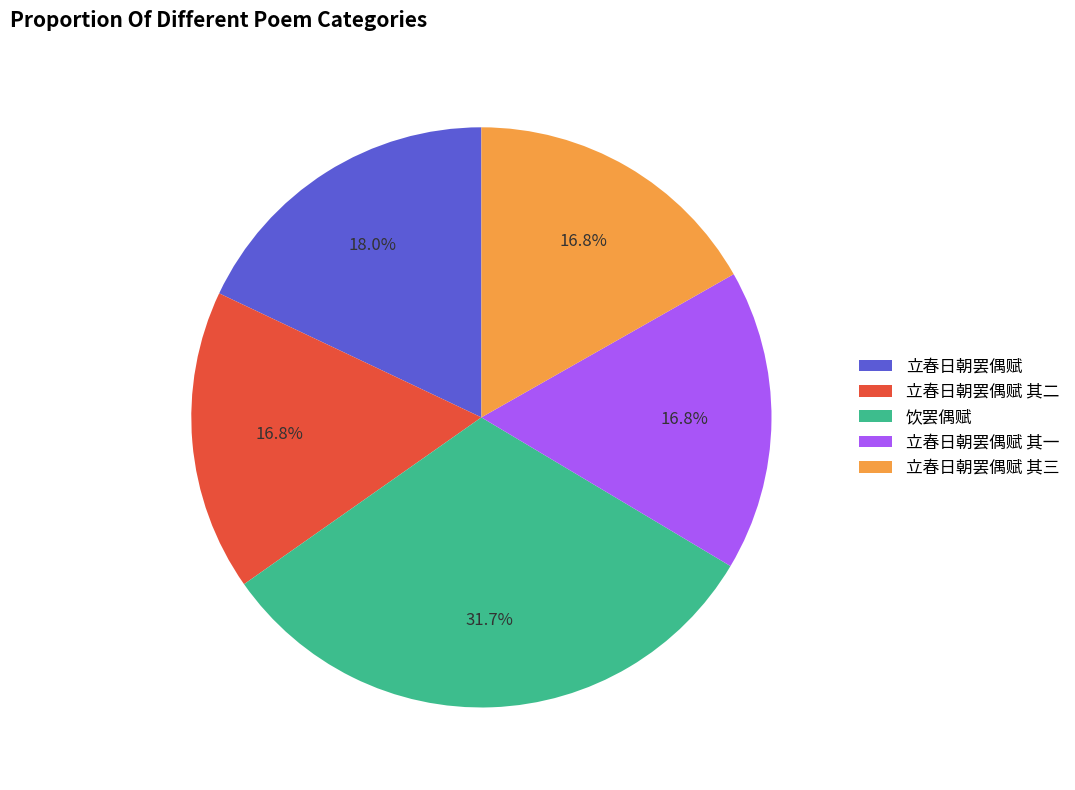

What is the largest slice in the pie chart?

饮罢偶赋